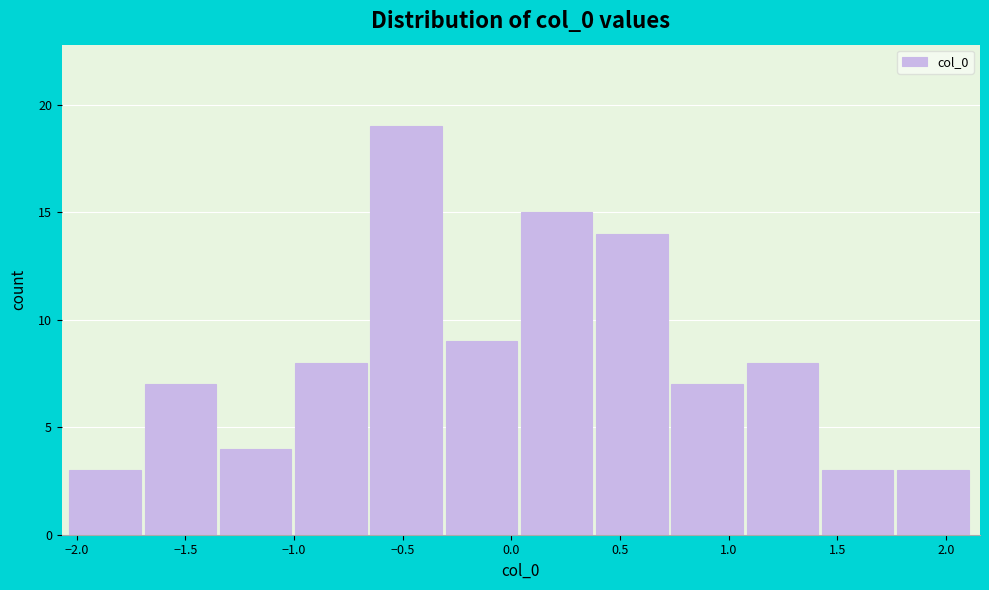

What is the height of the bar covering 0.05 to 0.40 on the x-axis? Neither the bar edges nor the heights are printed on the chart, so give them approximately, as read against the axes.

15